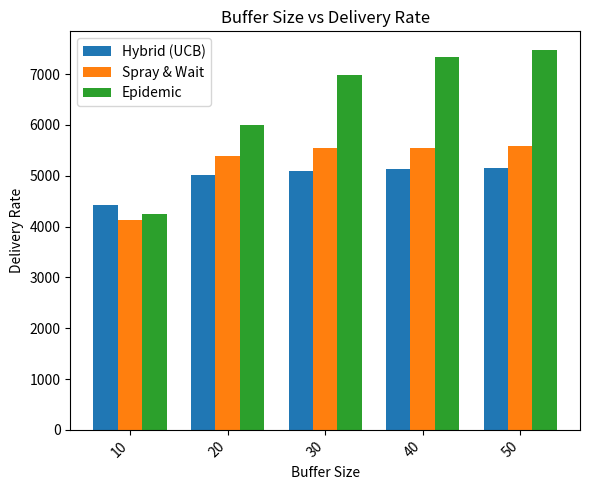

Where does the Hybrid (UCB) series first go above 5102?

30